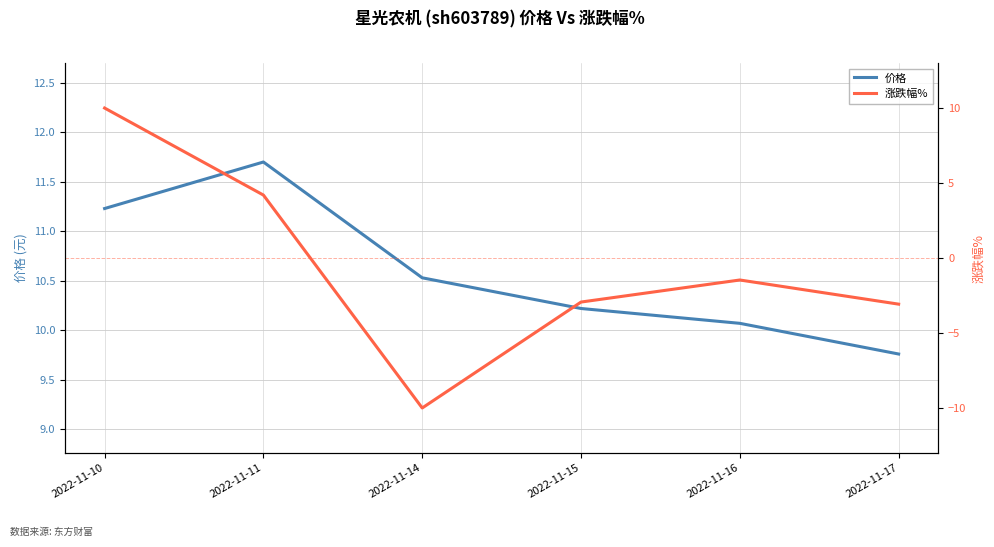

What value does the 涨跌幅% series have at 2022-11-10?

10.0